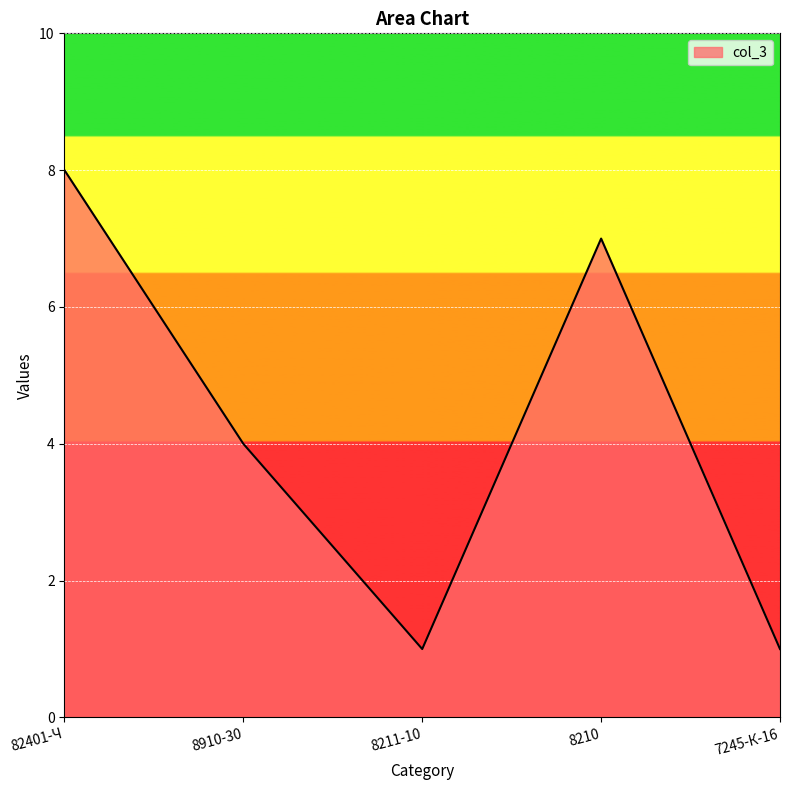

Does the chart display data point markers on the line(s)?

No